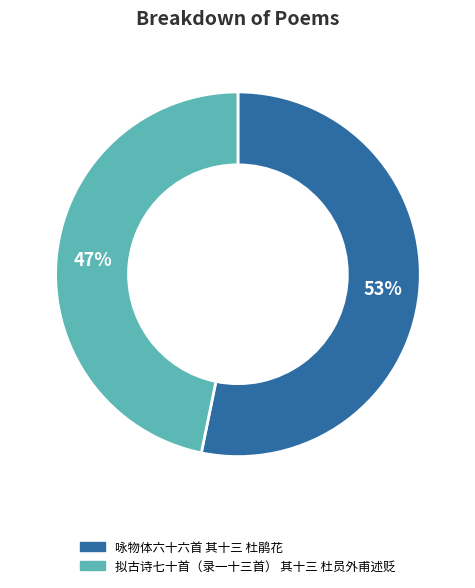

To the nearest percent, what portion does 咏物体六十六首 其十三 杜鹃花 represent?

53%